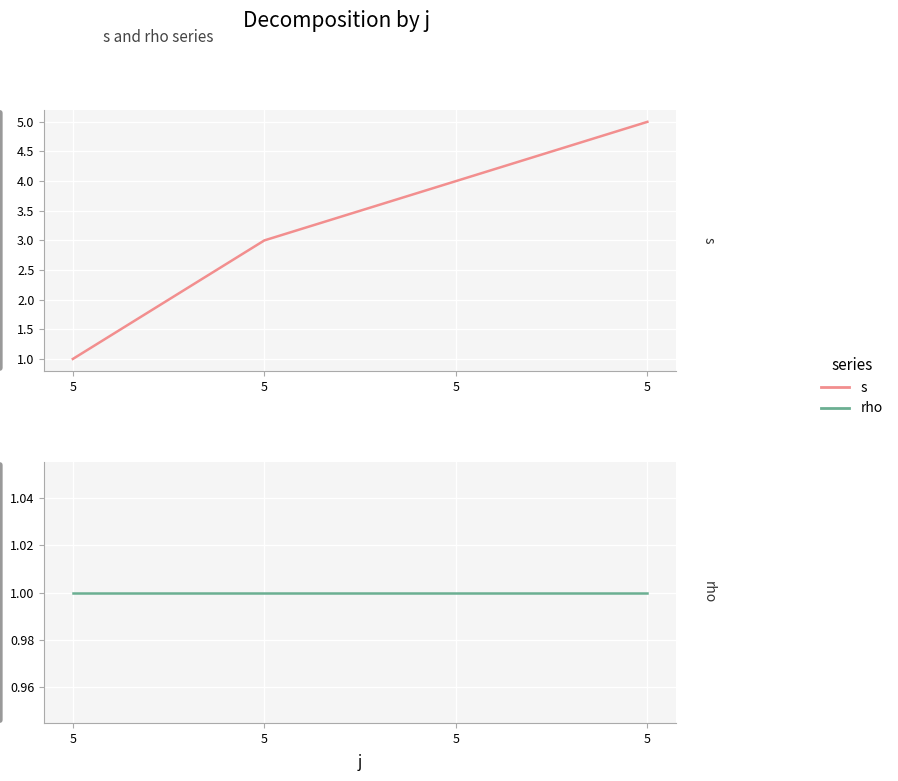

What value does the s series have at 5?

5